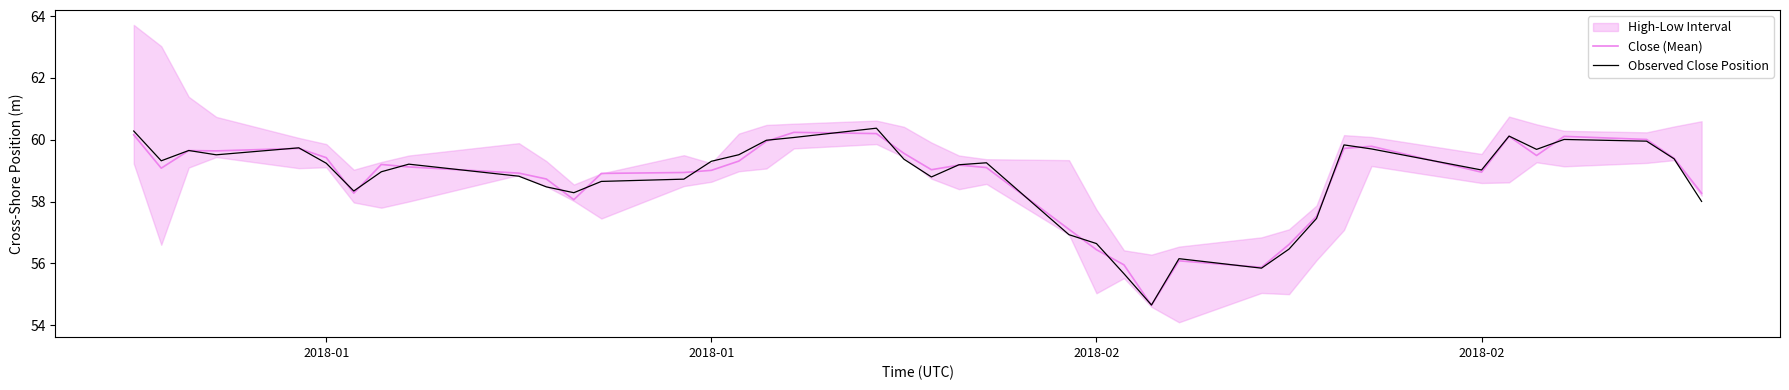

Between 5 and 12, which series saw the biggest shift?

Observed Close Position